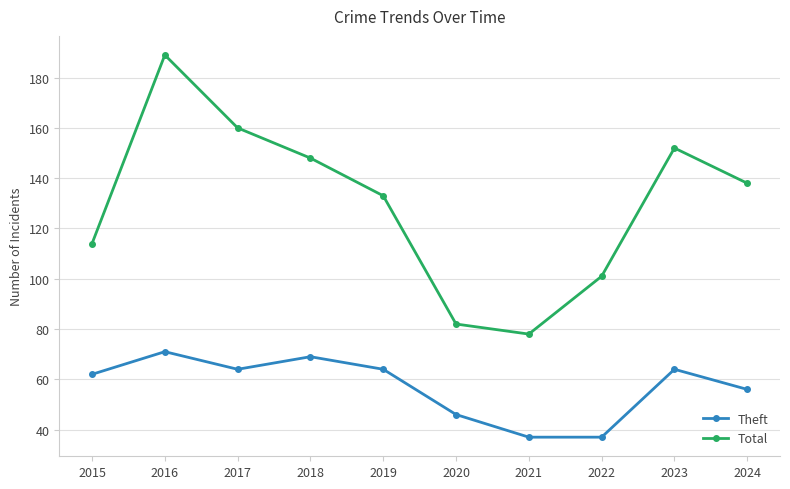

Rank the series by their average value, from lowest to highest.

Theft, Total